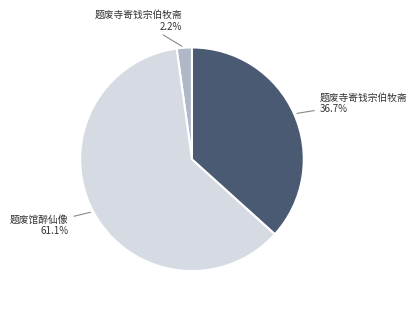

What is the smallest slice in the pie chart?

题废寺寄钱宗伯牧斋 2.2%